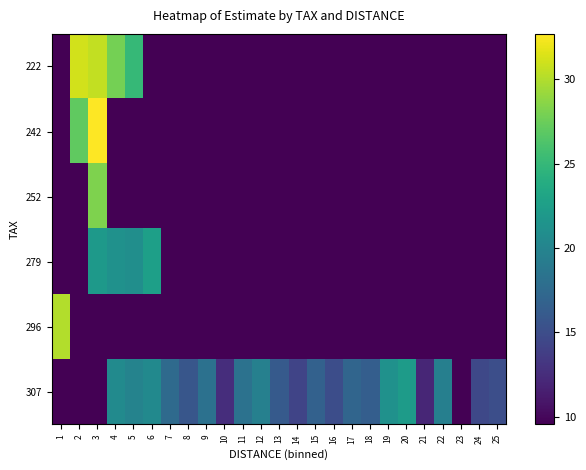

Reading left to right, extract all data points from this chart.

222: 1=0.0	2=31.1	3=30.6	4=27.9	5=25.1	6=0.0	7=0.0	8=0.0	9=0.0	10=0.0	11=0.0	12=0.0	13=0.0	14=0.0	15=0.0	16=0.0	17=0.0	18=0.0	19=0.0	20=0.0	21=0.0	22=0.0	23=0.0	24=0.0	25=0.0
242: 1=0.0	2=27.0	3=32.7	4=0.0	5=0.0	6=0.0	7=0.0	8=0.0	9=0.0	10=0.0	11=0.0	12=0.0	13=0.0	14=0.0	15=0.0	16=0.0	17=0.0	18=0.0	19=0.0	20=0.0	21=0.0	22=0.0	23=0.0	24=0.0	25=0.0
252: 1=0.0	2=0.0	3=28.3	4=0.0	5=0.0	6=0.0	7=0.0	8=0.0	9=0.0	10=0.0	11=0.0	12=0.0	13=0.0	14=0.0	15=0.0	16=0.0	17=0.0	18=0.0	19=0.0	20=0.0	21=0.0	22=0.0	23=0.0	24=0.0	25=0.0
279: 1=0.0	2=0.0	3=22.0	4=21.3	5=21.0	6=22.6	7=0.0	8=0.0	9=0.0	10=0.0	11=0.0	12=0.0	13=0.0	14=0.0	15=0.0	16=0.0	17=0.0	18=0.0	19=0.0	20=0.0	21=0.0	22=0.0	23=0.0	24=0.0	25=0.0
296: 1=30.1	2=0.0	3=0.0	4=0.0	5=0.0	6=0.0	7=0.0	8=0.0	9=0.0	10=0.0	11=0.0	12=0.0	13=0.0	14=0.0	15=0.0	16=0.0	17=0.0	18=0.0	19=0.0	20=0.0	21=0.0	22=0.0	23=0.0	24=0.0	25=0.0
307: 1=0.0	2=0.0	3=0.0	4=20.6	5=19.9	6=20.5	7=17.6	8=15.7	9=18.2	10=12.6	11=18.2	12=19.6	13=16.1	14=14.3	15=16.7	16=15.0	17=17.1	18=16.5	19=21.2	20=22.2	21=12.1	22=19.5	23=9.6	24=14.6	25=15.1